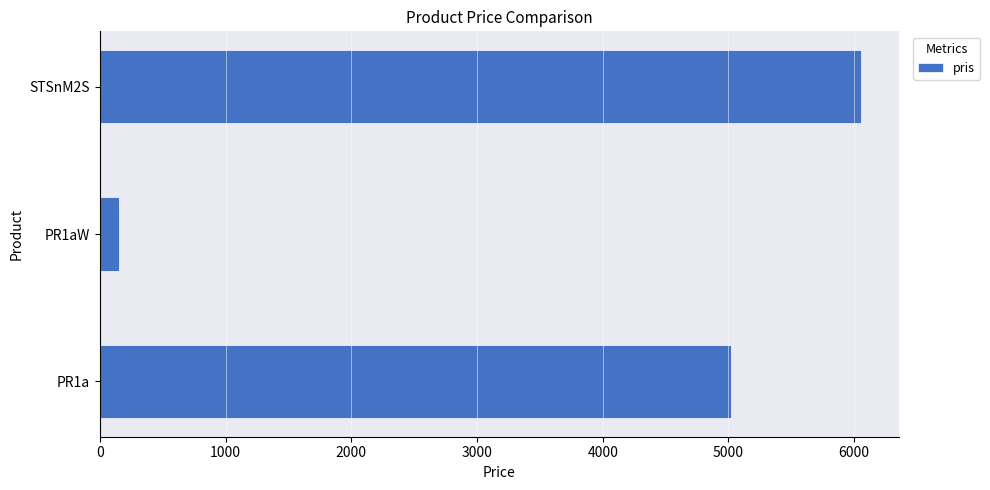

At which label is the value closest to 3102?

PR1a